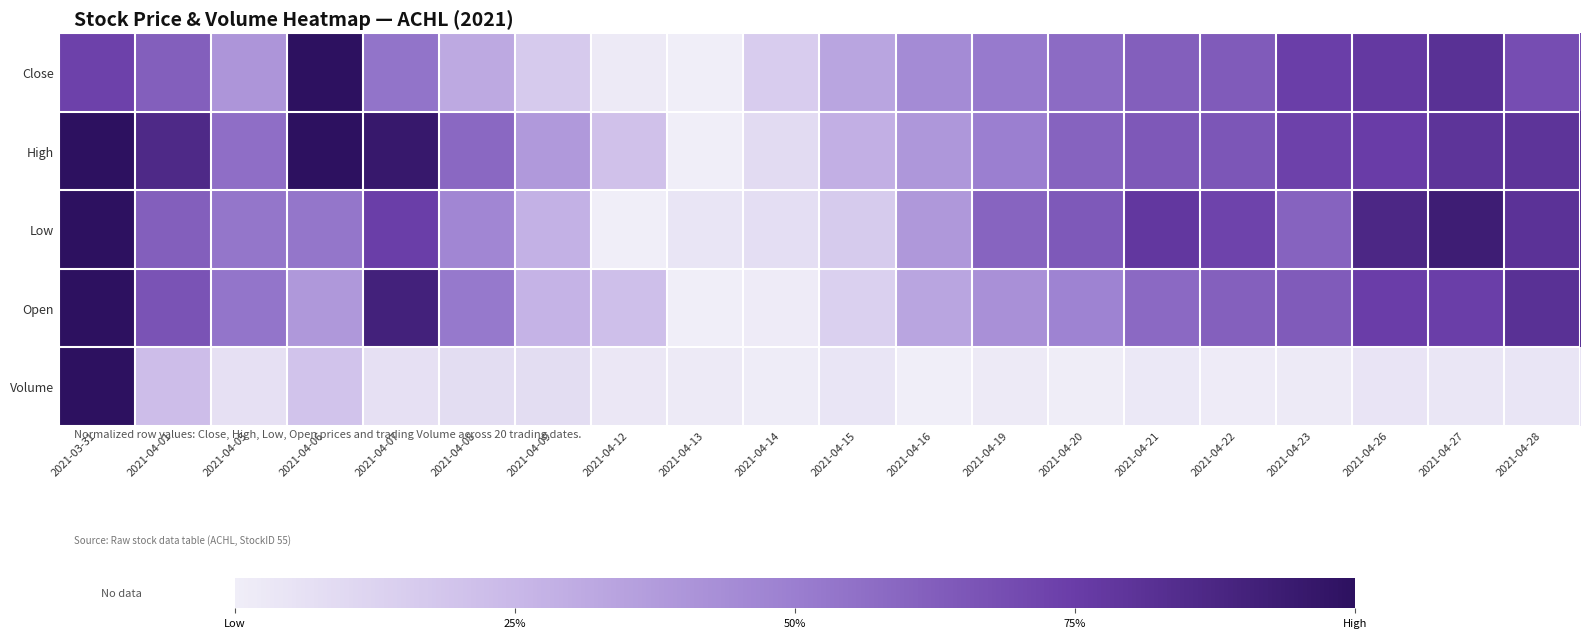

At how many categories does at least one series exceed 0?

20